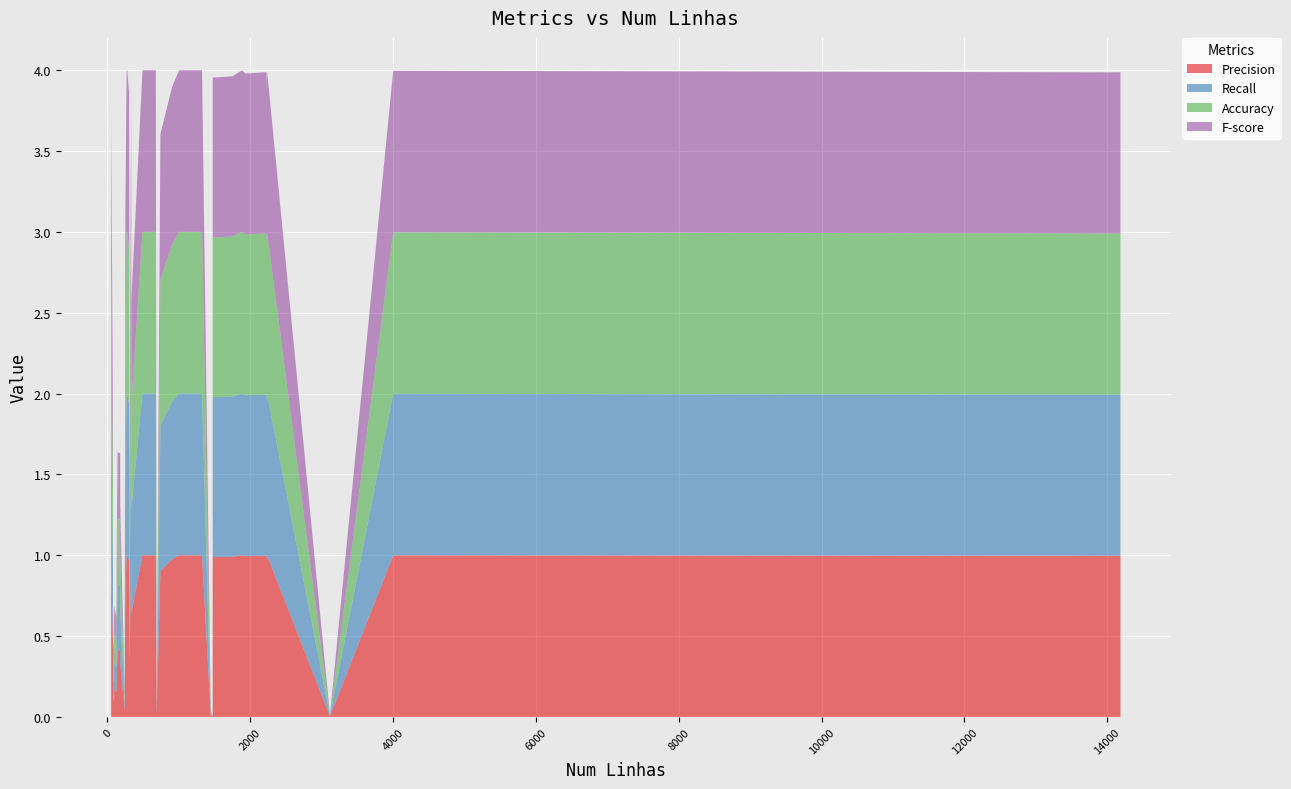

Reading left to right, list all the values displayed in this chart.

Precision: 0.9	0.5	0.2	0.1	0.1	0.2	0.2	0.2	0.4	0.4	0.3	0.0	0.8	1.0	1.0	1.0	1.0	1.0	0.4	1.0	0.6	1.0	1.0	0.0	0.9	1.0	1.0	1.0	0.0	0.0	1.0	1.0	1.0	1.0	1.0	1.0	1.0	0.0	1.0	1.0
Recall: 0.9	0.5	0.2	0.1	0.1	0.2	0.2	0.2	0.4	0.4	0.3	0.0	0.8	1.0	1.0	1.0	1.0	1.0	0.4	1.0	0.6	1.0	1.0	0.0	0.9	1.0	1.0	1.0	0.0	0.0	1.0	1.0	1.0	1.0	1.0	1.0	1.0	0.0	1.0	1.0
Accuracy: 0.9	0.5	0.2	0.1	0.1	0.2	0.2	0.2	0.4	0.4	0.3	0.0	0.8	1.0	1.0	1.0	1.0	1.0	0.4	1.0	0.6	1.0	1.0	0.0	0.9	1.0	1.0	1.0	0.0	0.0	1.0	1.0	1.0	1.0	1.0	1.0	1.0	0.0	1.0	1.0
F-score: 0.9	0.5	0.2	0.1	0.1	0.2	0.2	0.2	0.4	0.4	0.3	0.0	0.8	1.0	1.0	1.0	1.0	1.0	0.4	1.0	0.6	1.0	1.0	0.0	0.9	1.0	1.0	1.0	0.0	0.0	1.0	1.0	1.0	1.0	1.0	1.0	1.0	0.0	1.0	1.0